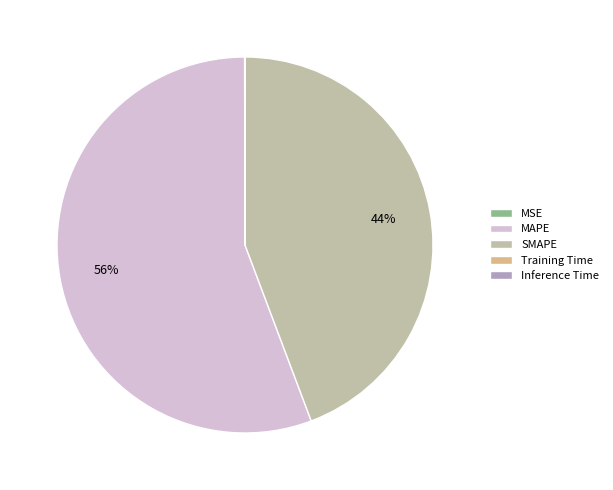

What is the largest slice in the pie chart?

MAPE